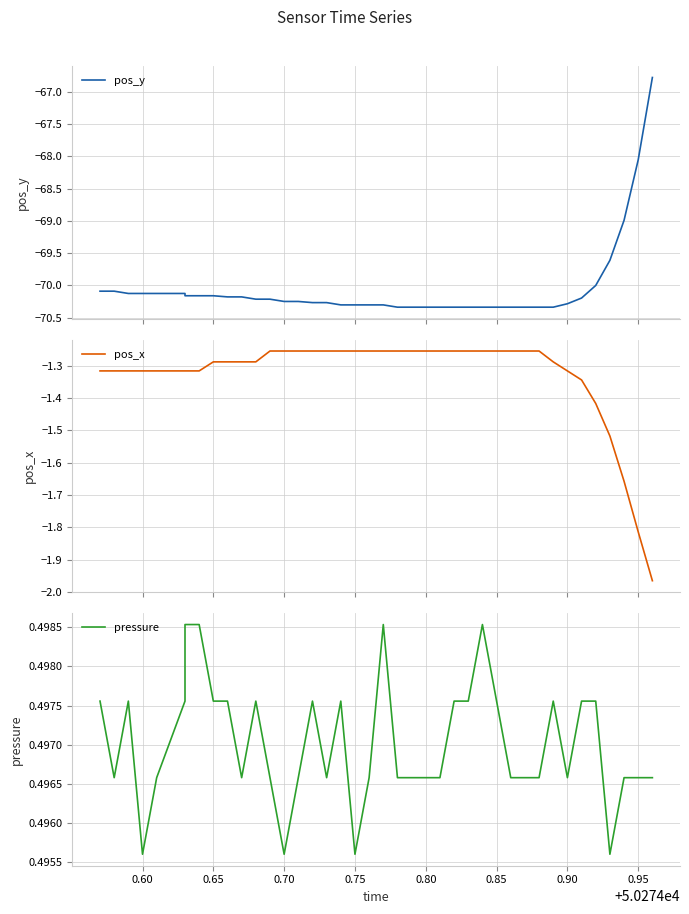

What is the value of the pressure point at the 5th from the left?

0.5